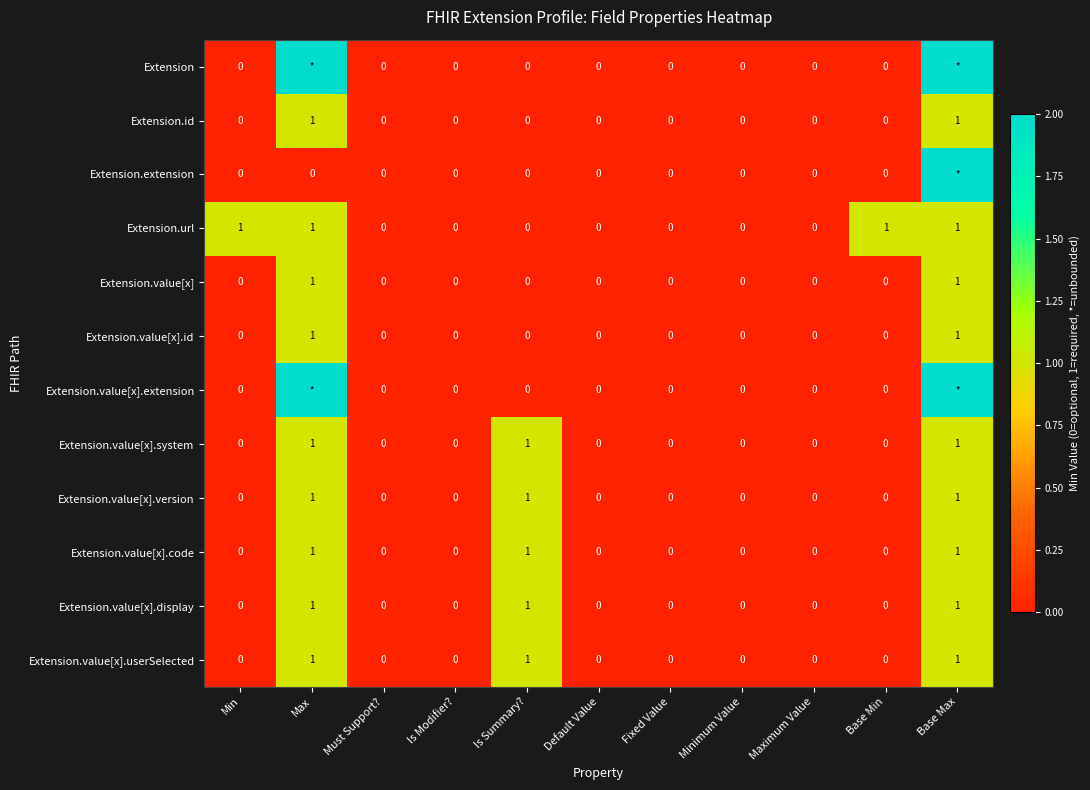

What is the sum of all Extension.value[x].system values?

3